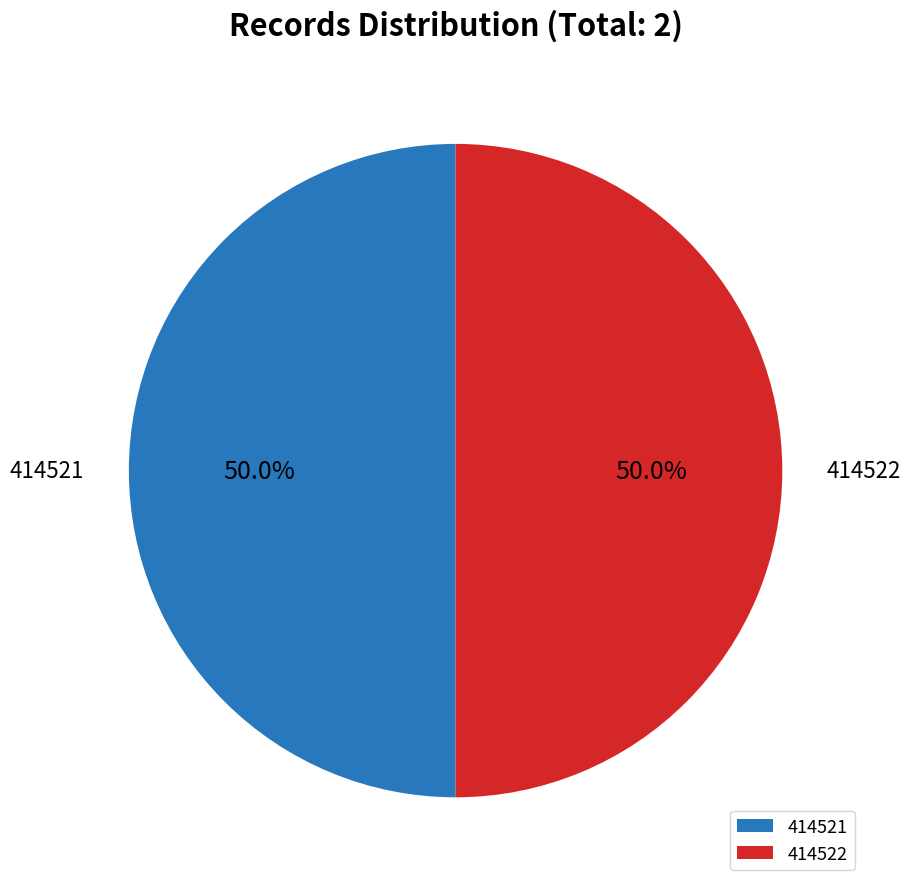

What is the ratio of the value at 414522 to the value at 414521?

1.0